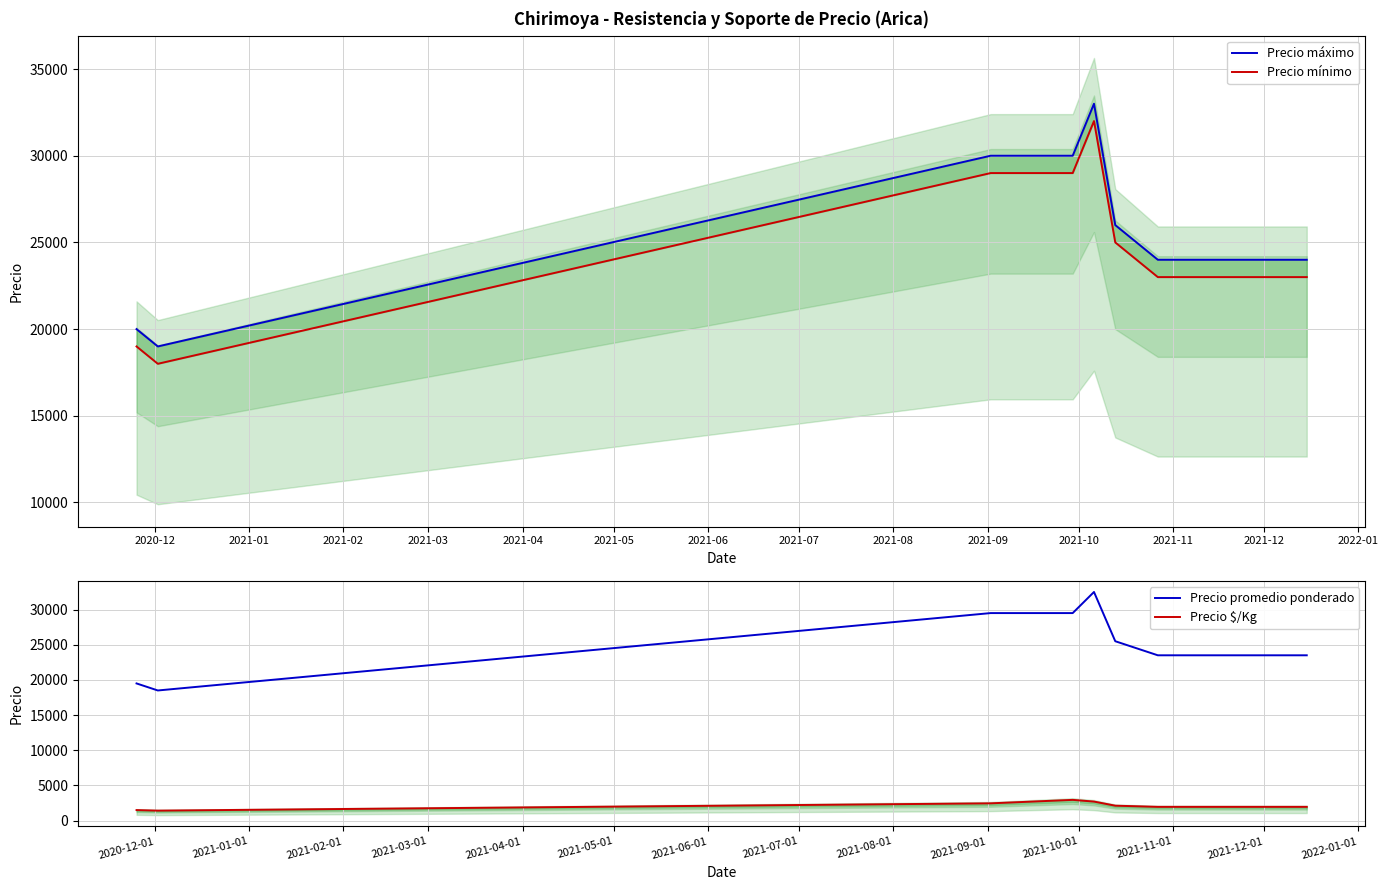

How many lines are shown in the chart?

4